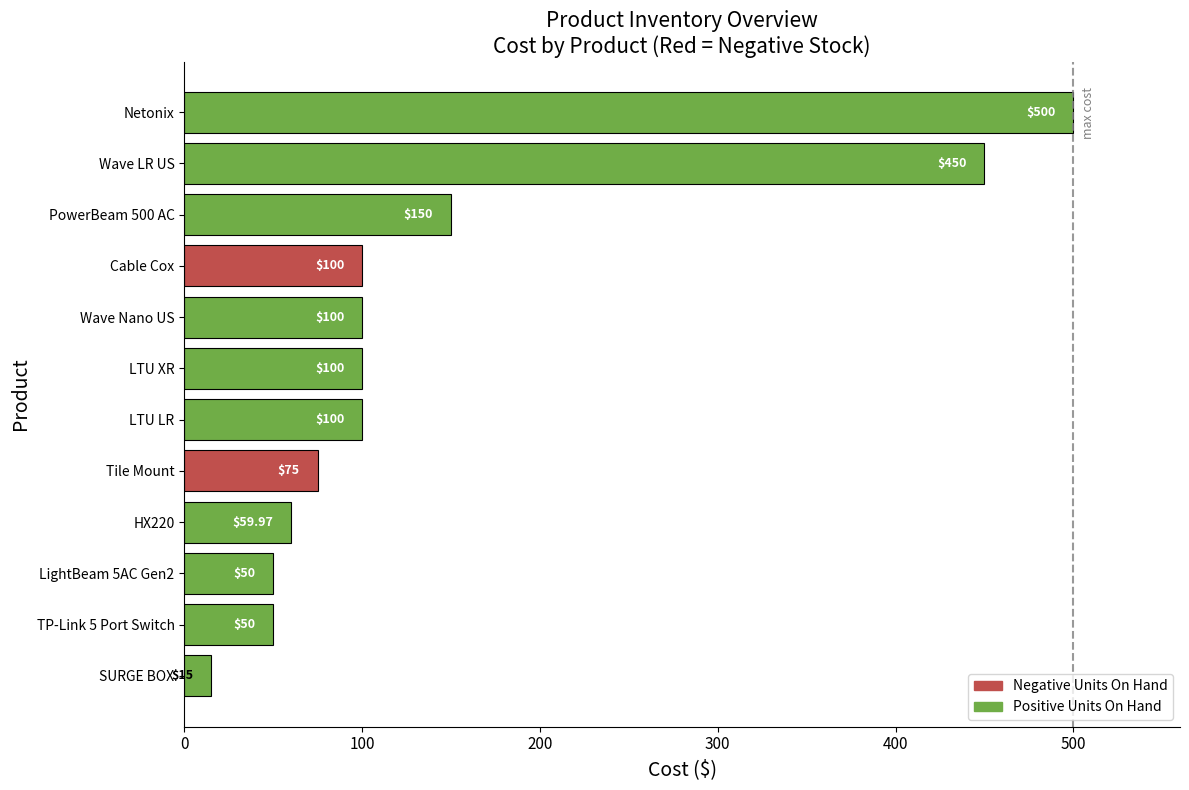

What is the difference between the maximum and minimum values?

485.0